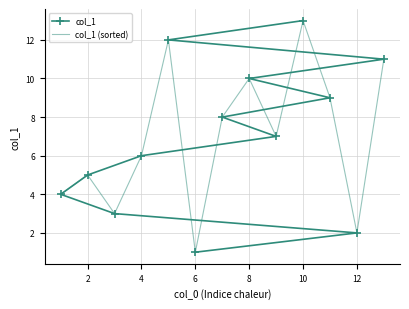

The value of col_1 at 12 is 12. True or false?

False